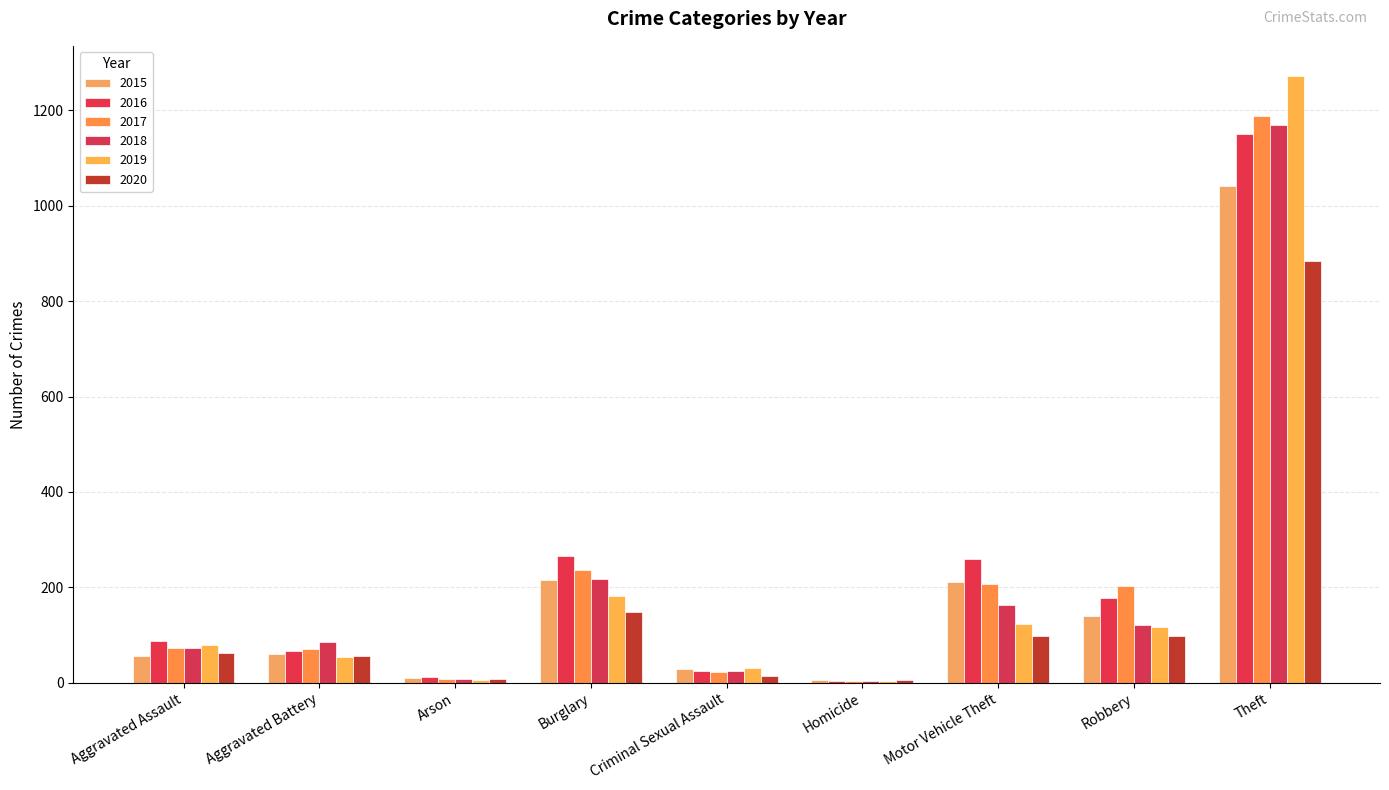

How many data points does each series have?

9